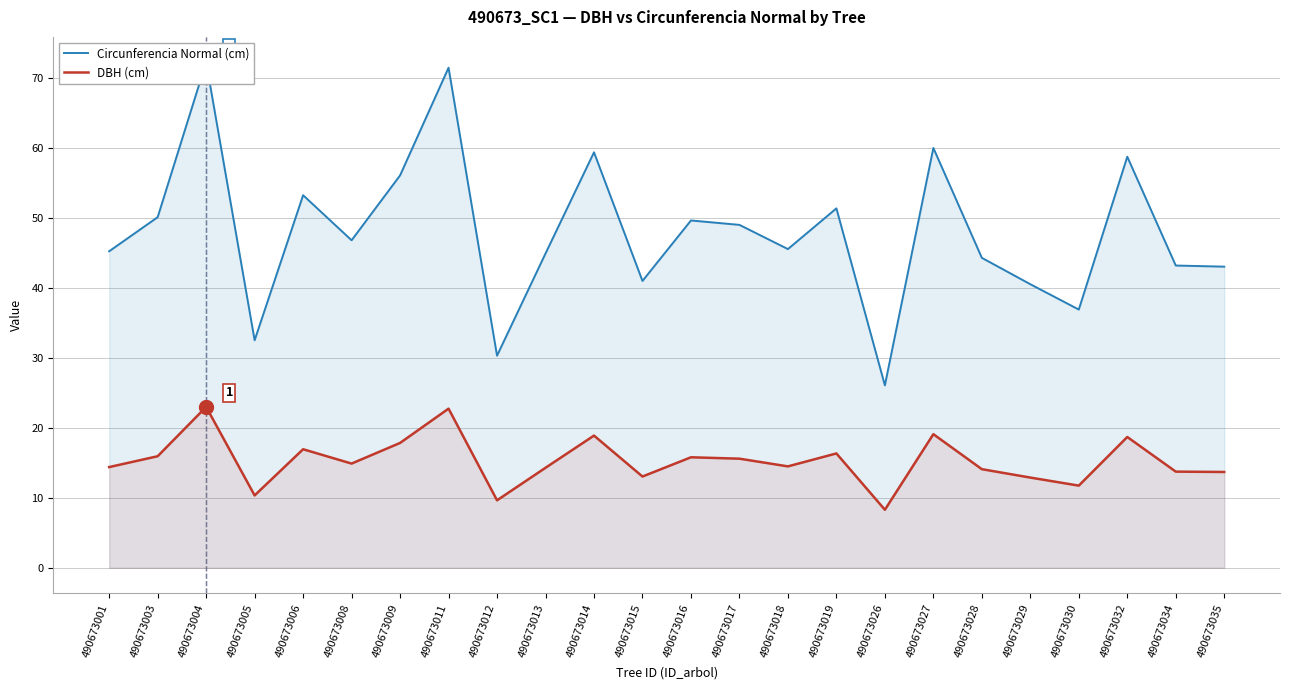

At which label is Circunferencia Normal (cm) closest to 49?

490673017